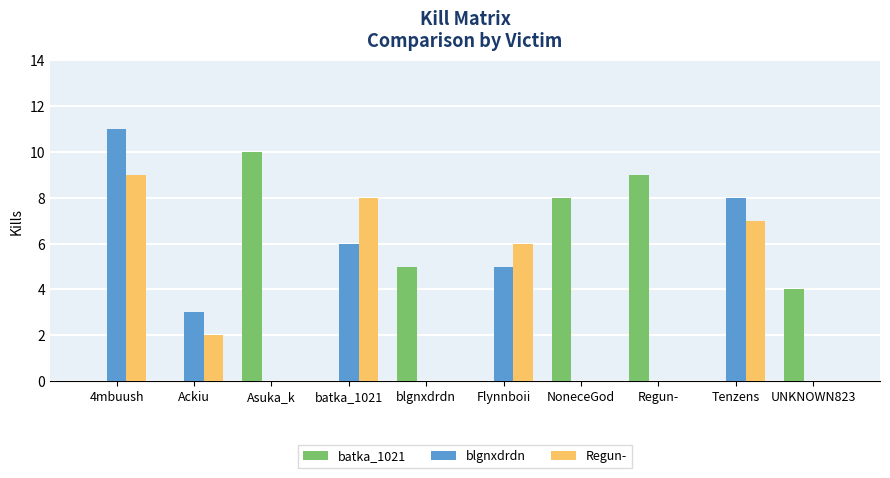

What are all the series names shown in the legend?

batka_1021, blgnxdrdn, Regun-